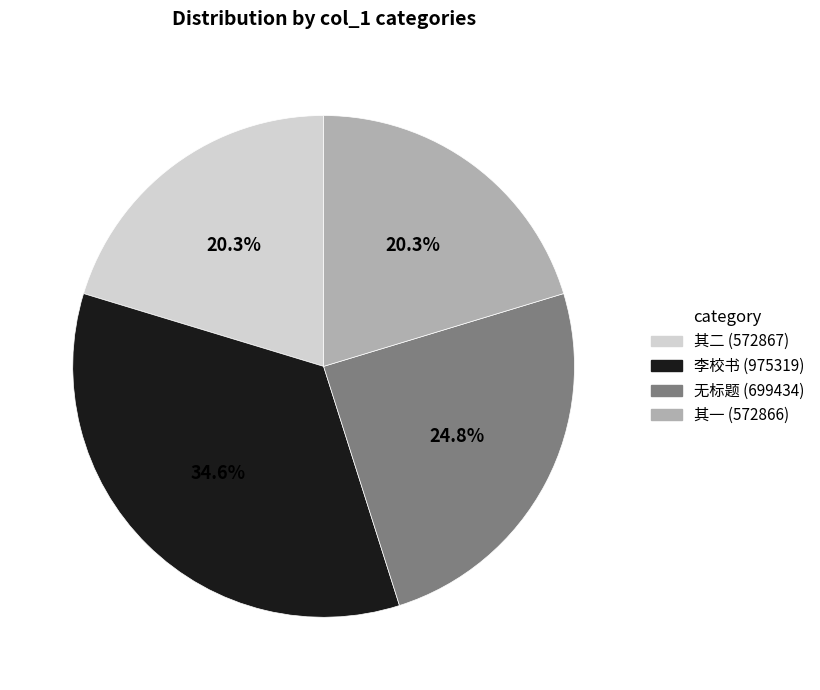

Is there any slice that represents more than half of the pie?

No